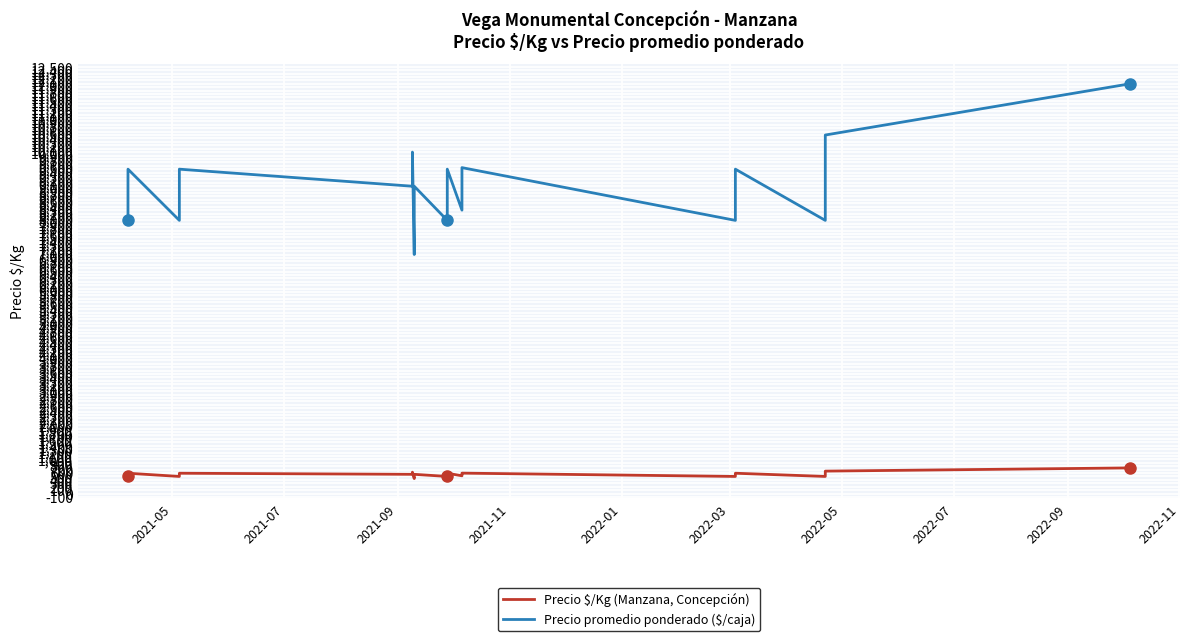

What is the label of the 7th point from the left?

2022-05